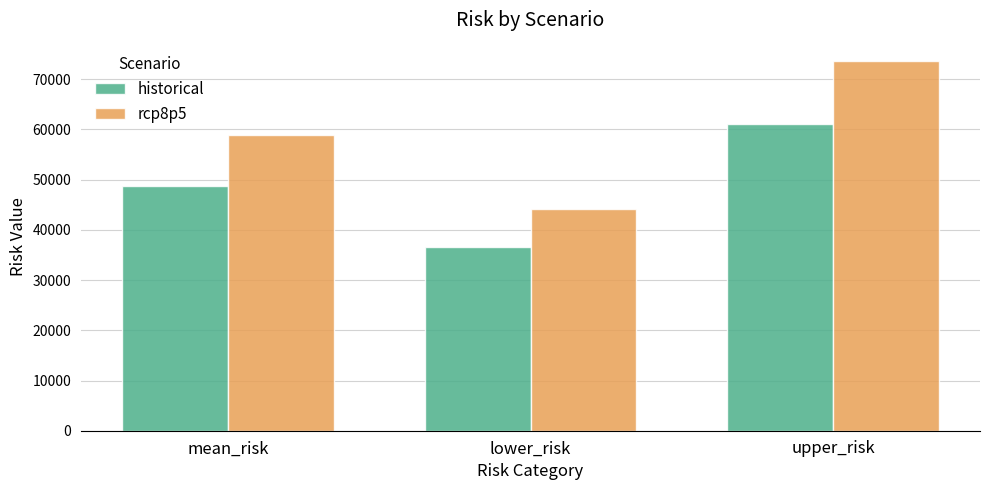

Reading right to left, transcribe all the data shown in this chart.

historical: upper_risk=60985.5	lower_risk=36591.3	mean_risk=48788.4
rcp8p5: upper_risk=73602.7	lower_risk=44161.6	mean_risk=58882.1